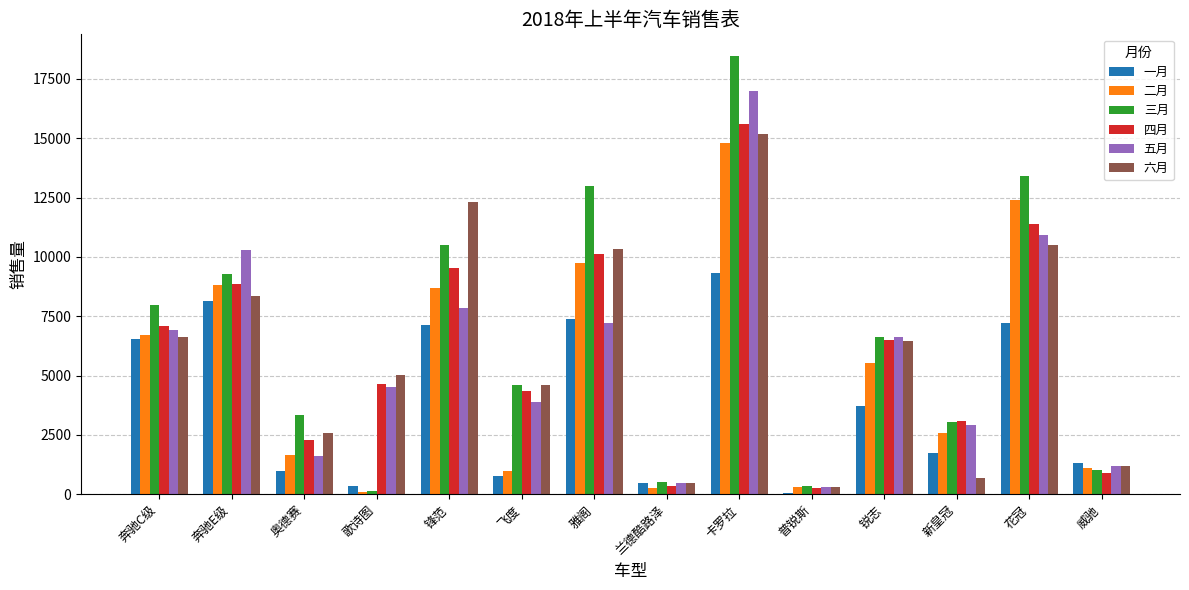

What is the total value across all series at 卡罗拉?

90305